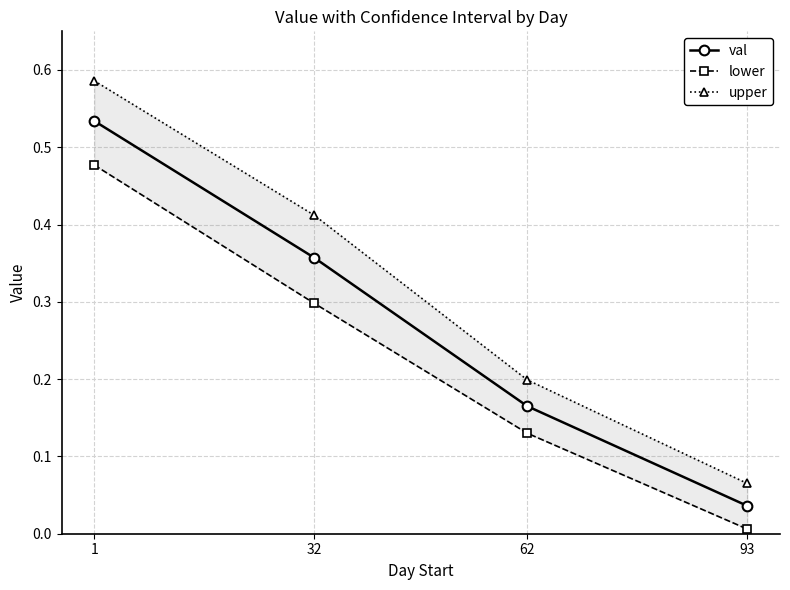

What is the difference between the maximum and minimum values in the upper series?

0.5